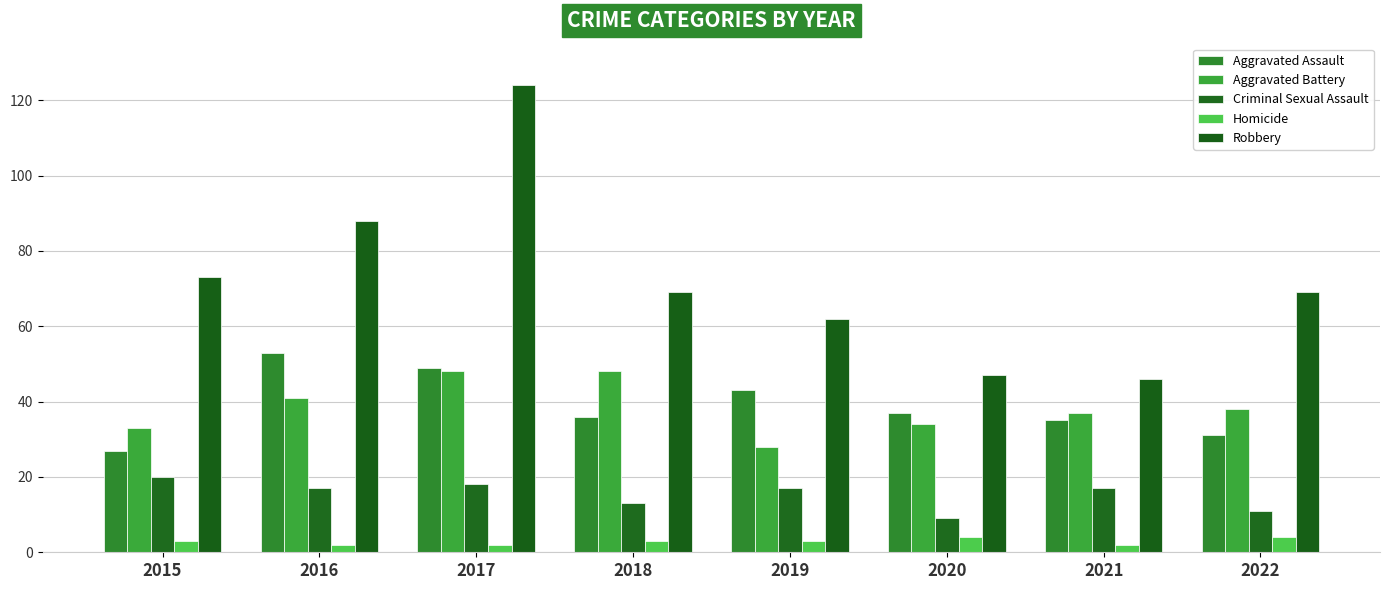

What is the average value of the Robbery series?

72